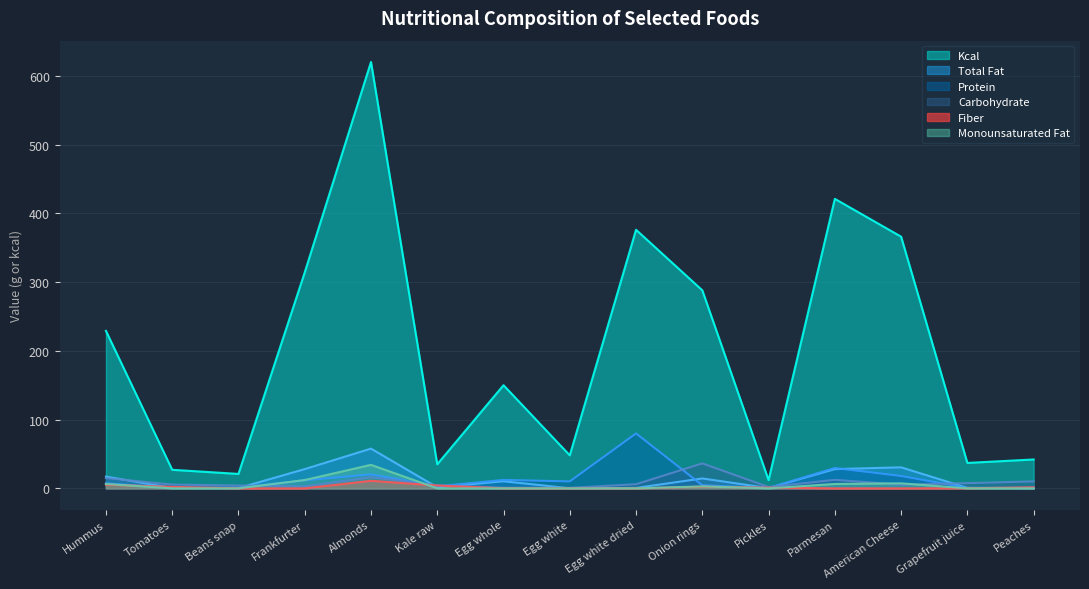

Between Peaches and Kale raw, which is larger?

Peaches